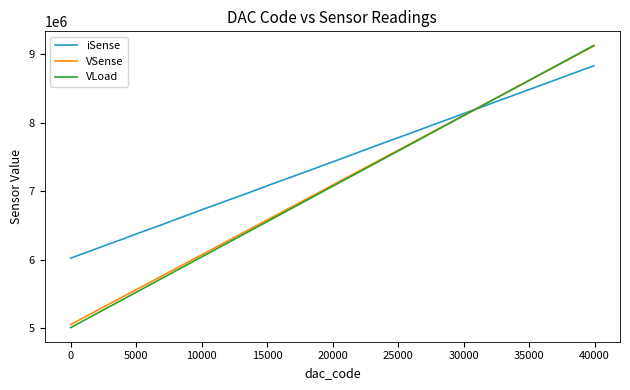

Which series has the largest total across all categories?

iSense